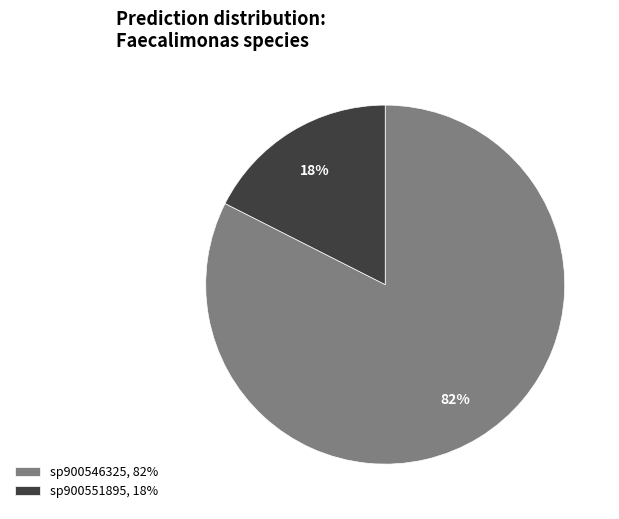

What percentage is the sp900546325, 82% slice, to the nearest percent?

82%